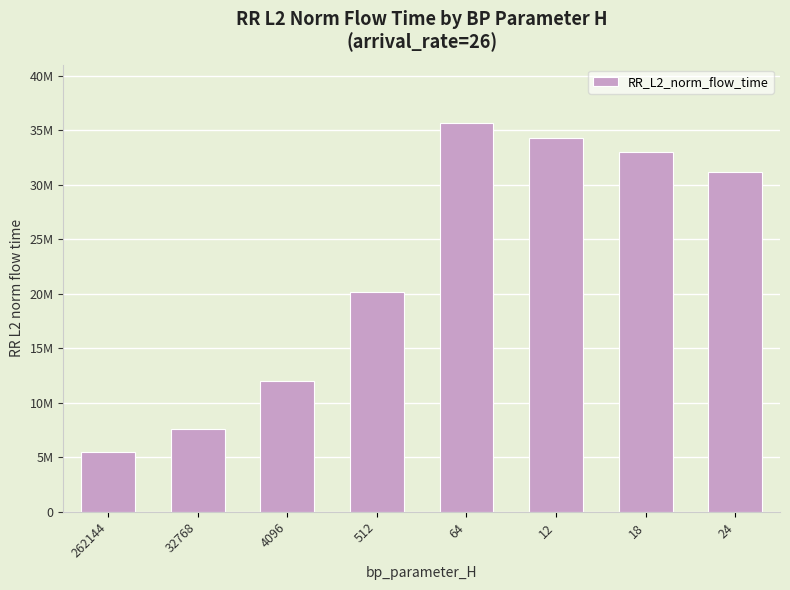

How many data points are above 31199658?

4